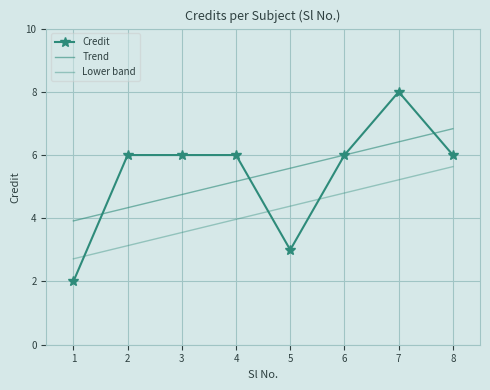

True or false: the data shows 6 at 3.

True